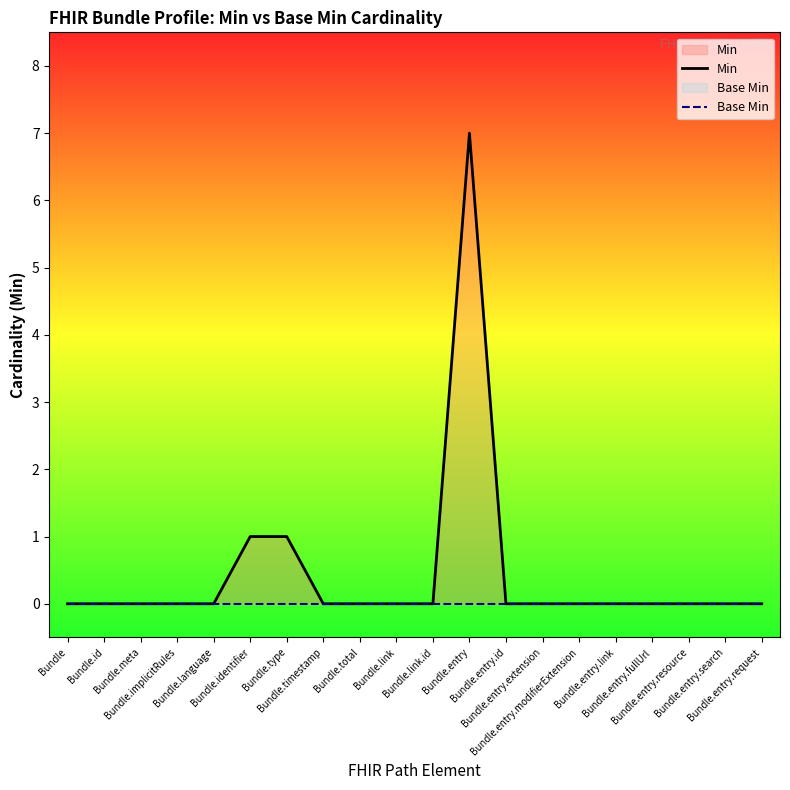

Rank the series by their maximum value, from highest to lowest.

Min, Base Min